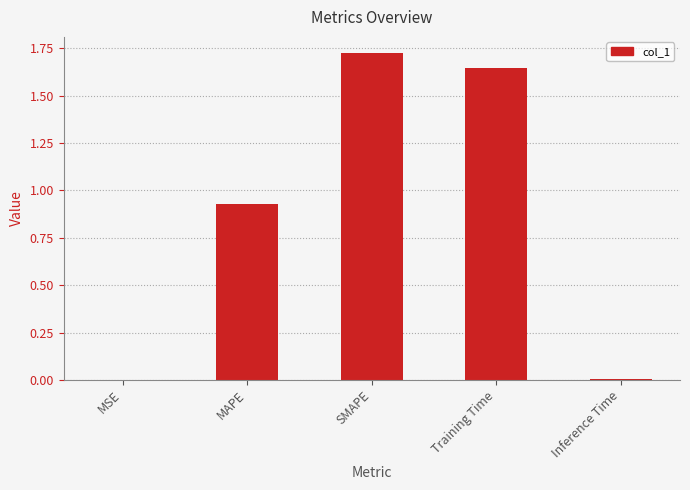

The value at SMAPE is 2.8. True or false?

False